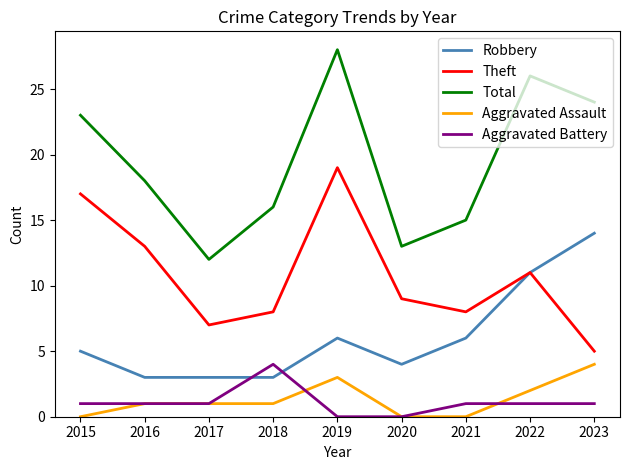

What is the difference between the Robbery values at 2015 and 2016?

2